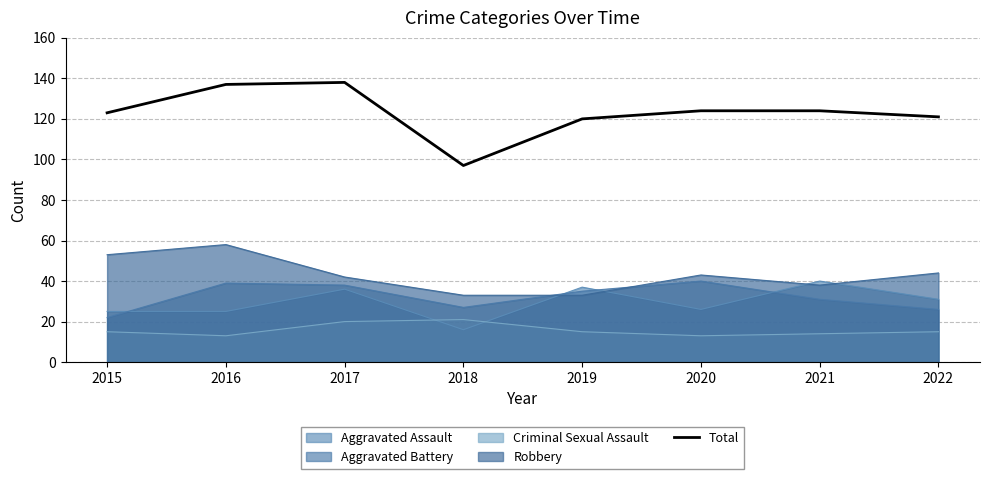

How many interior local peaks (higher than both neighbors) does the data have?

1